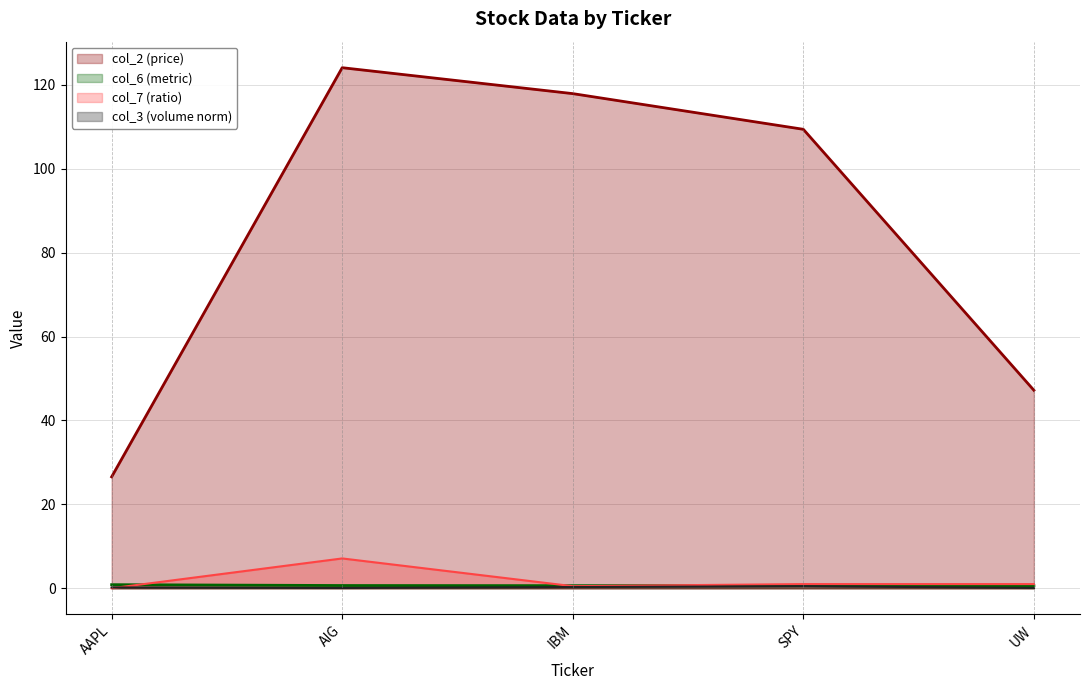

Rank the categories by col_6 value from highest to lowest.

AAPL, SPY, AIG, IBM, UW